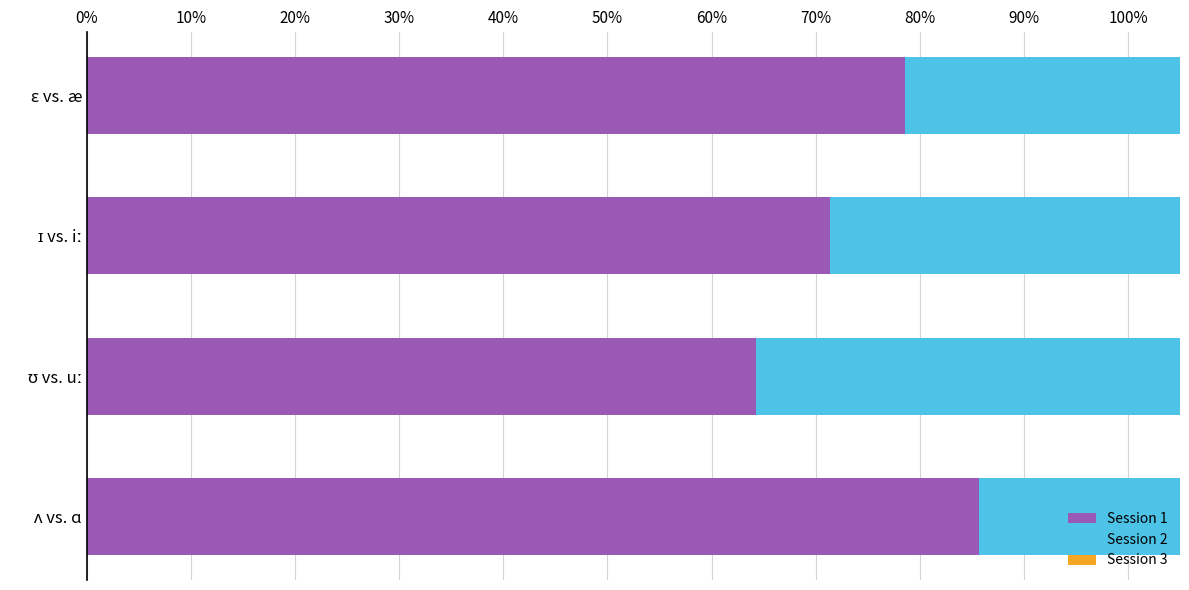

The Session 3 series shows 0.3 at ɛ vs. æ. True or false?

False